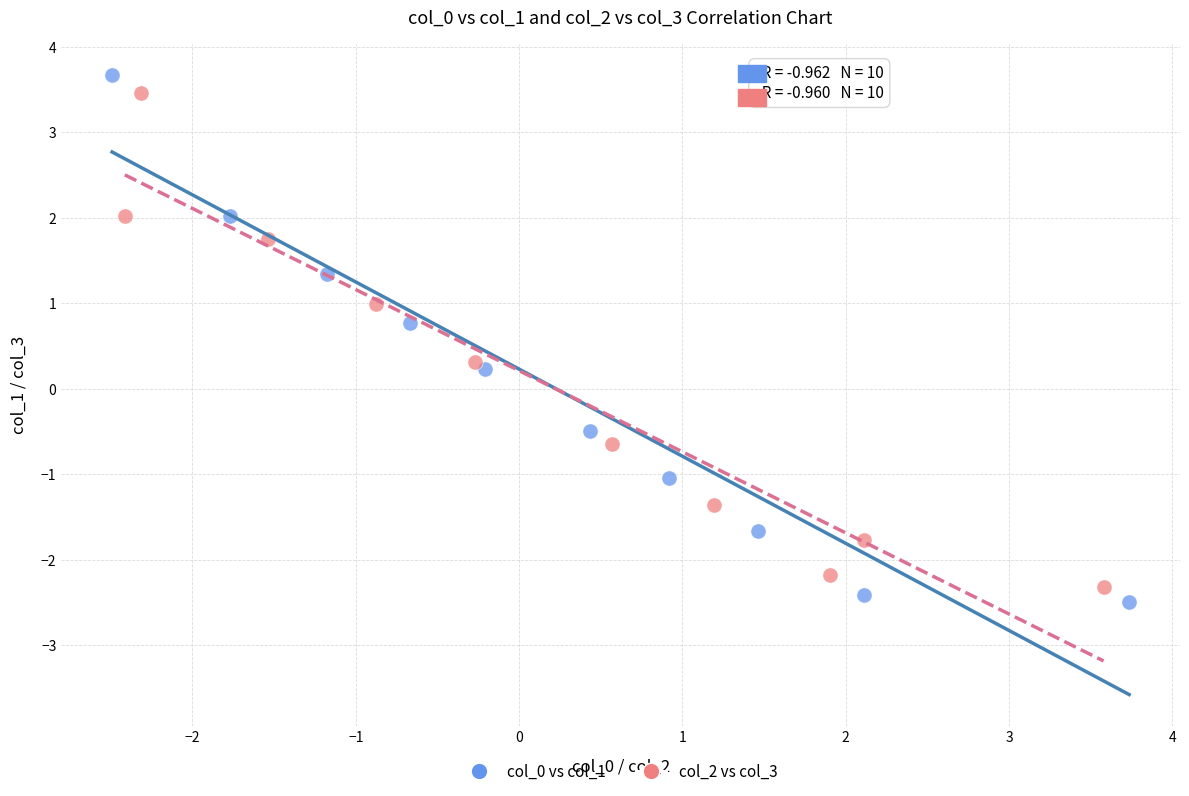

What are all the series names shown in the legend?

col_0 vs col_1, col_2 vs col_3